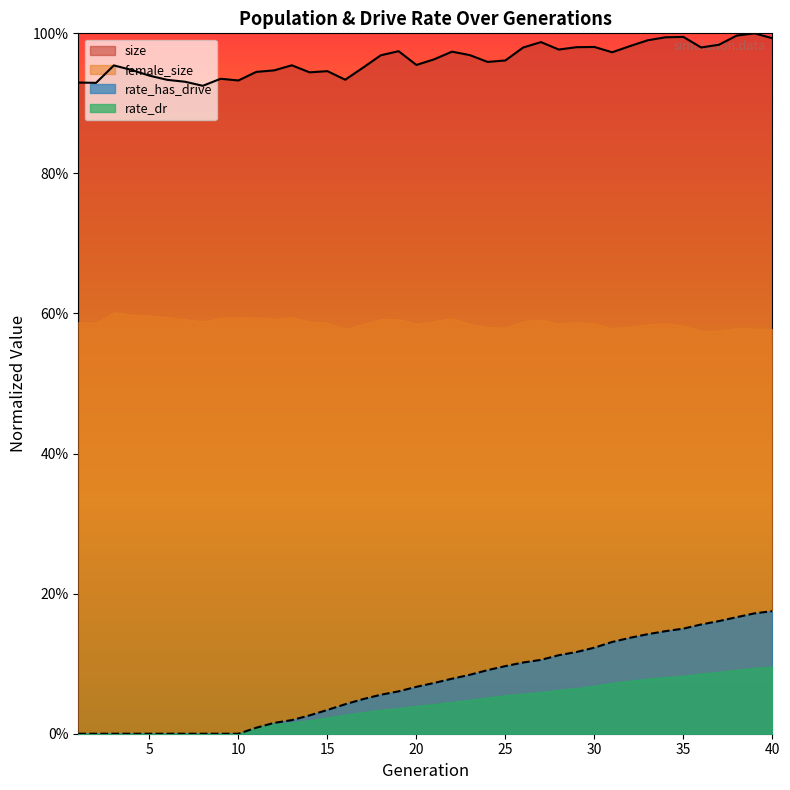

At which category is the sum across all series the highest?

39